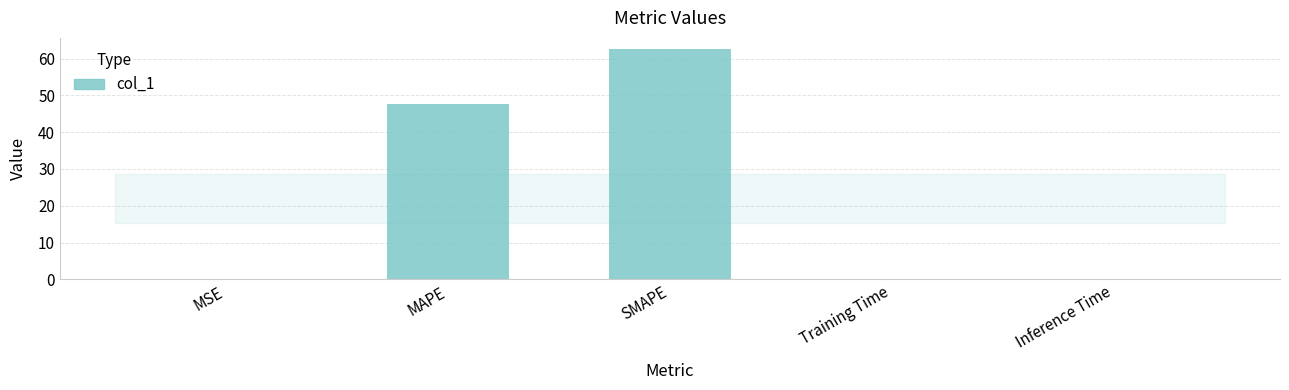

What is the greatest value displayed?

62.5